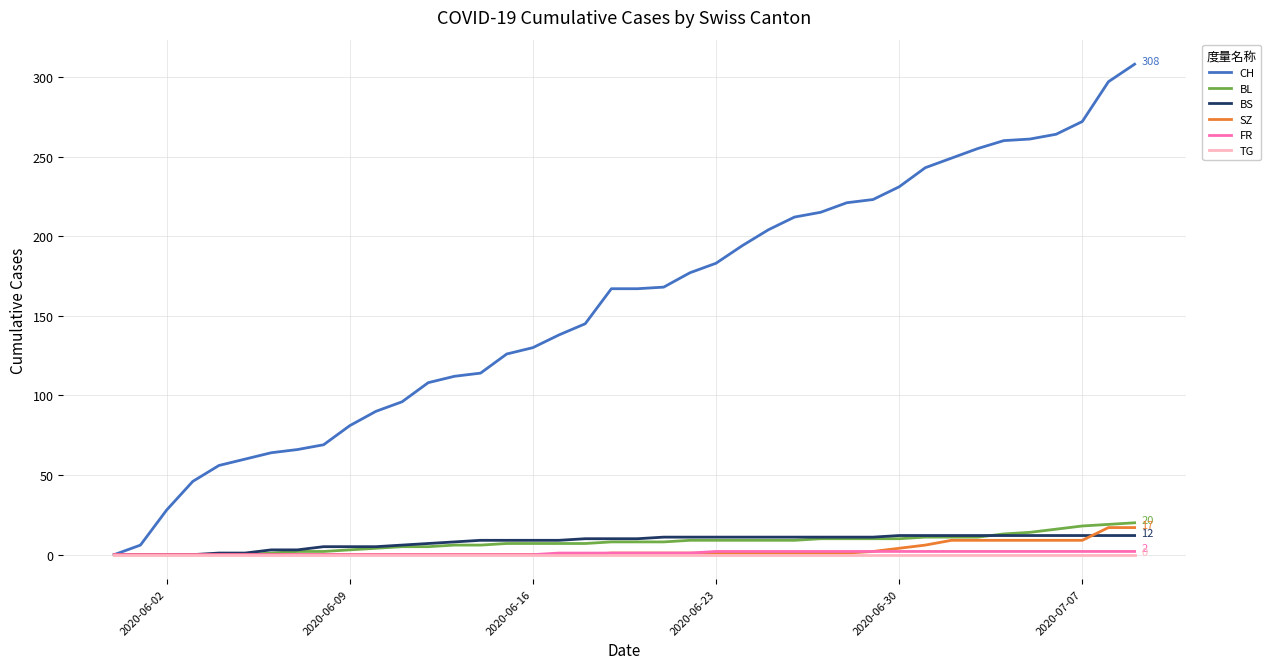

How many lines are shown in the chart?

6